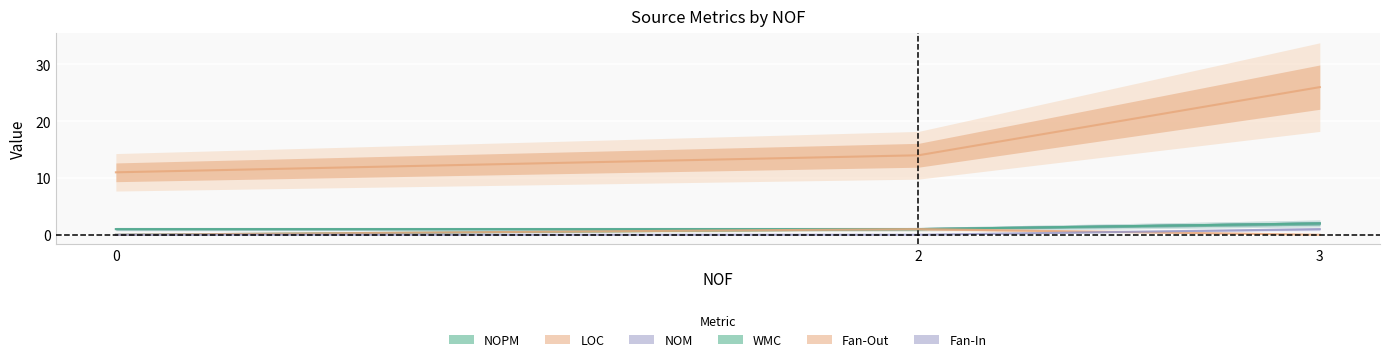

Is it true that Fan-Out equals 0 at 3?

True